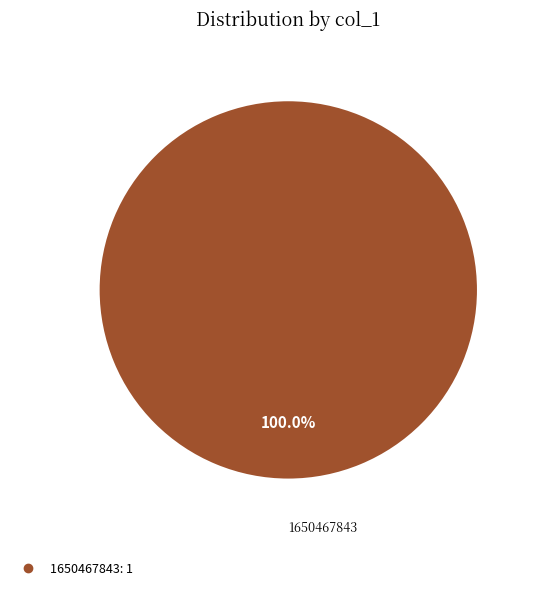

How many segments does this pie chart have?

1